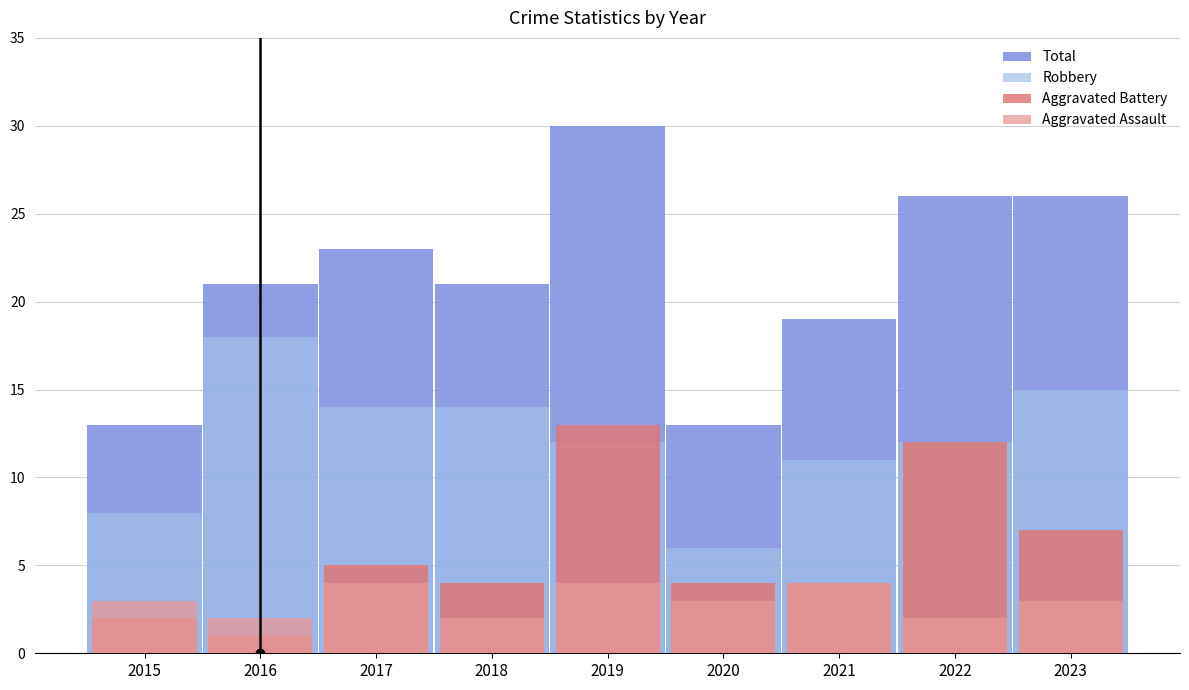

At which category does the chart reach its peak across all series?

2019